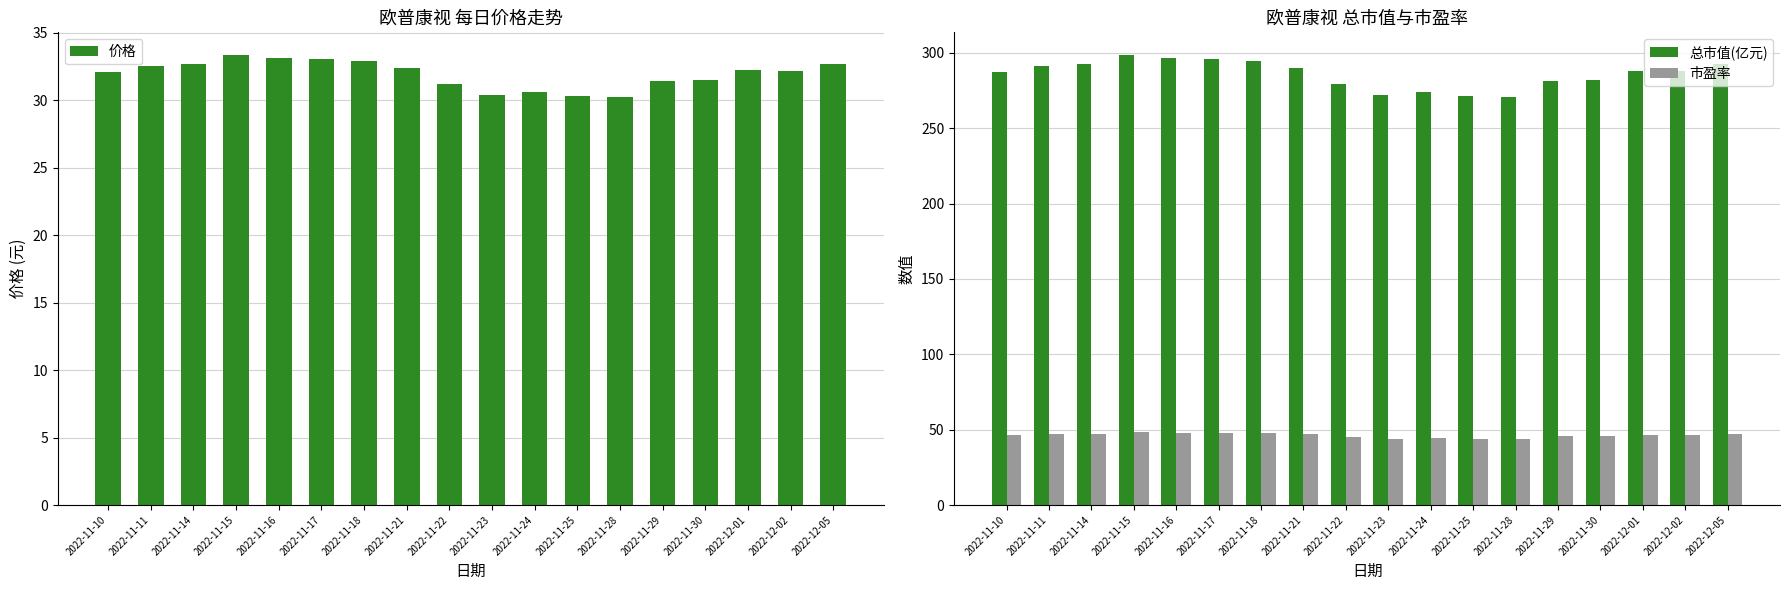

The value of 市盈率 at 2022-11-17 is 20.8. True or false?

False